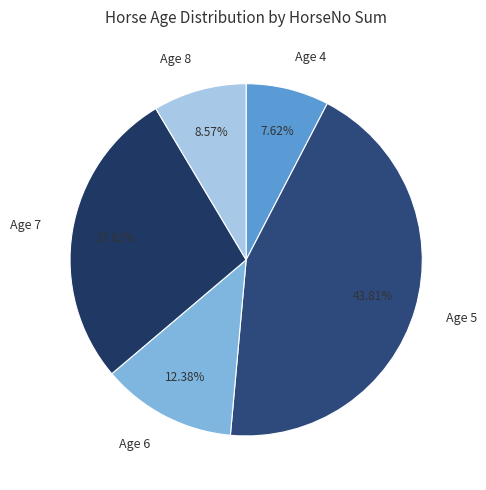

Is the sum of Age 4 and Age 8 greater than half?

No